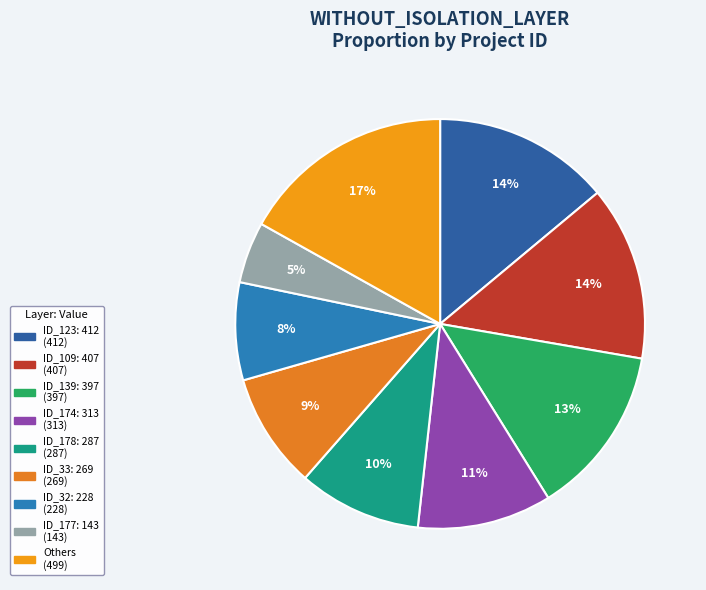

How many segments does this pie chart have?

9